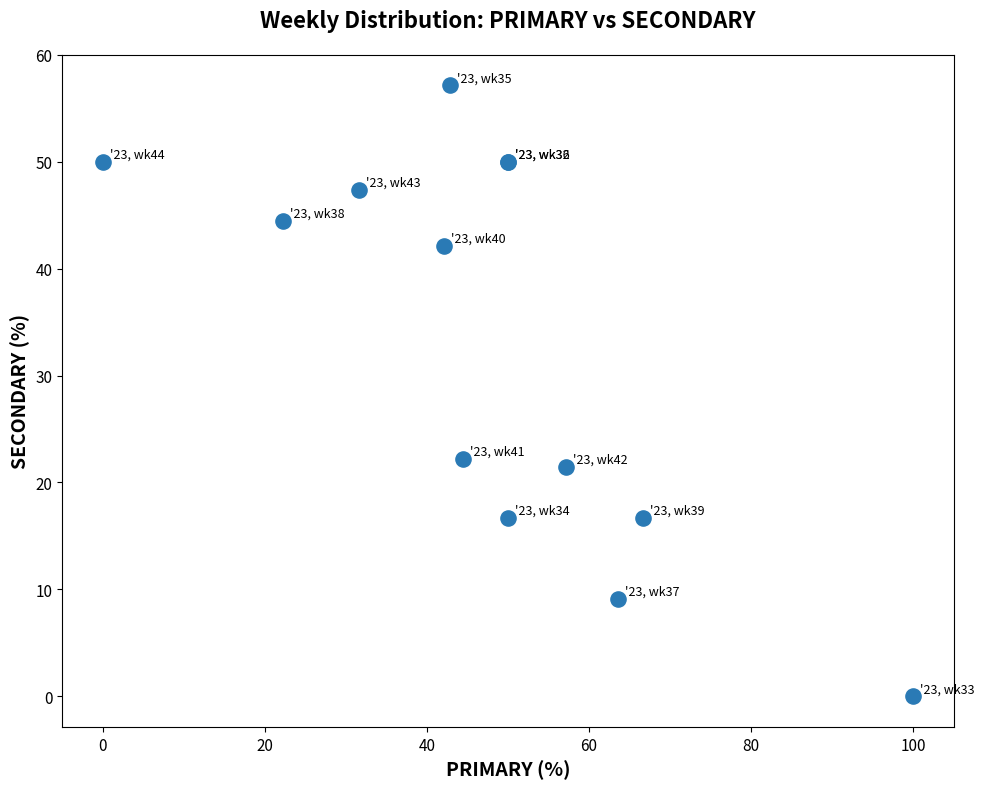

What Y value in the scatter plot is closest to 28?

22.2